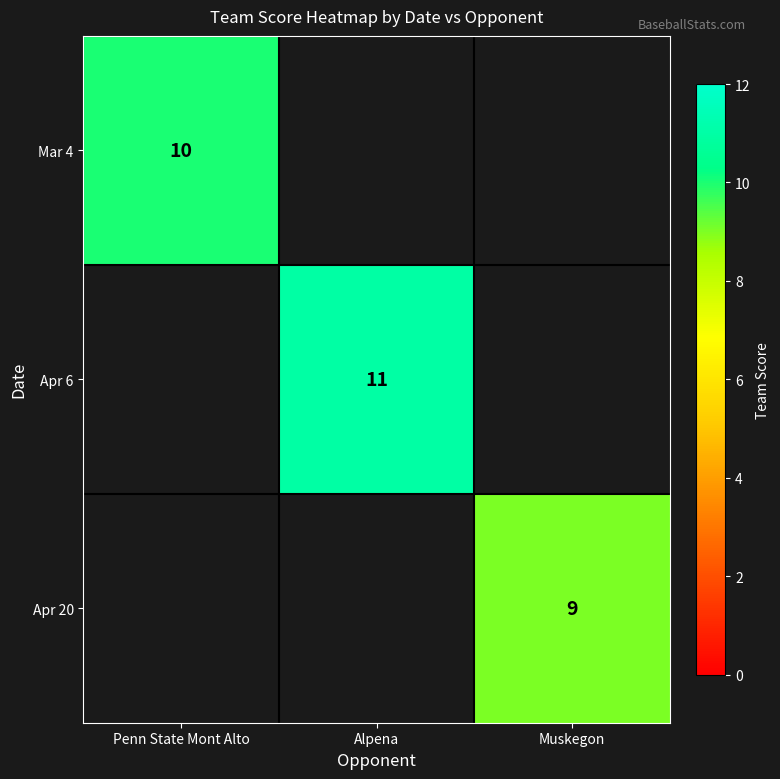

True or false: Apr 6 has a value of 11 at Alpena.

True